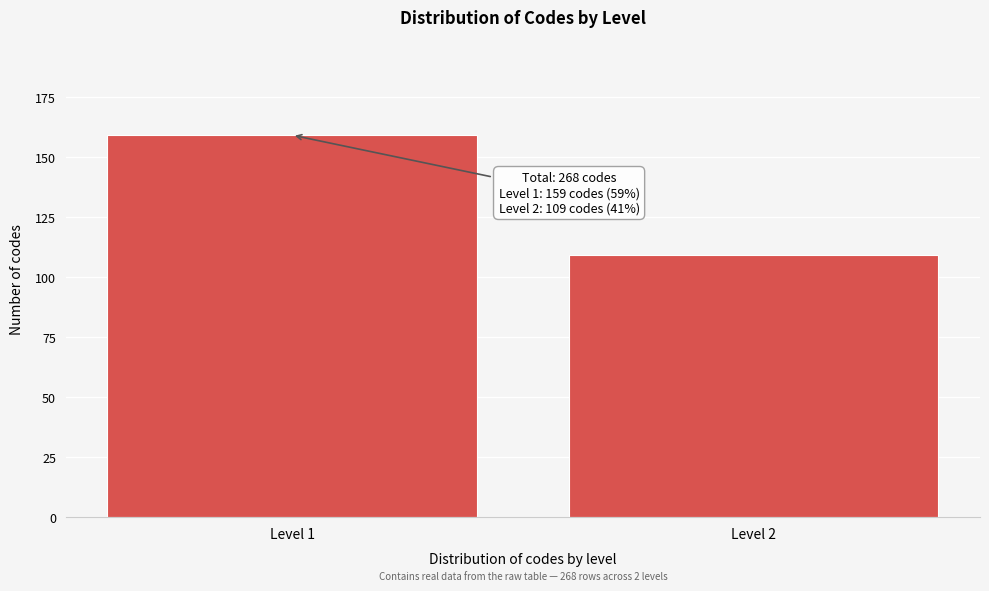

Reading left to right, extract all data points from this chart.

159	109